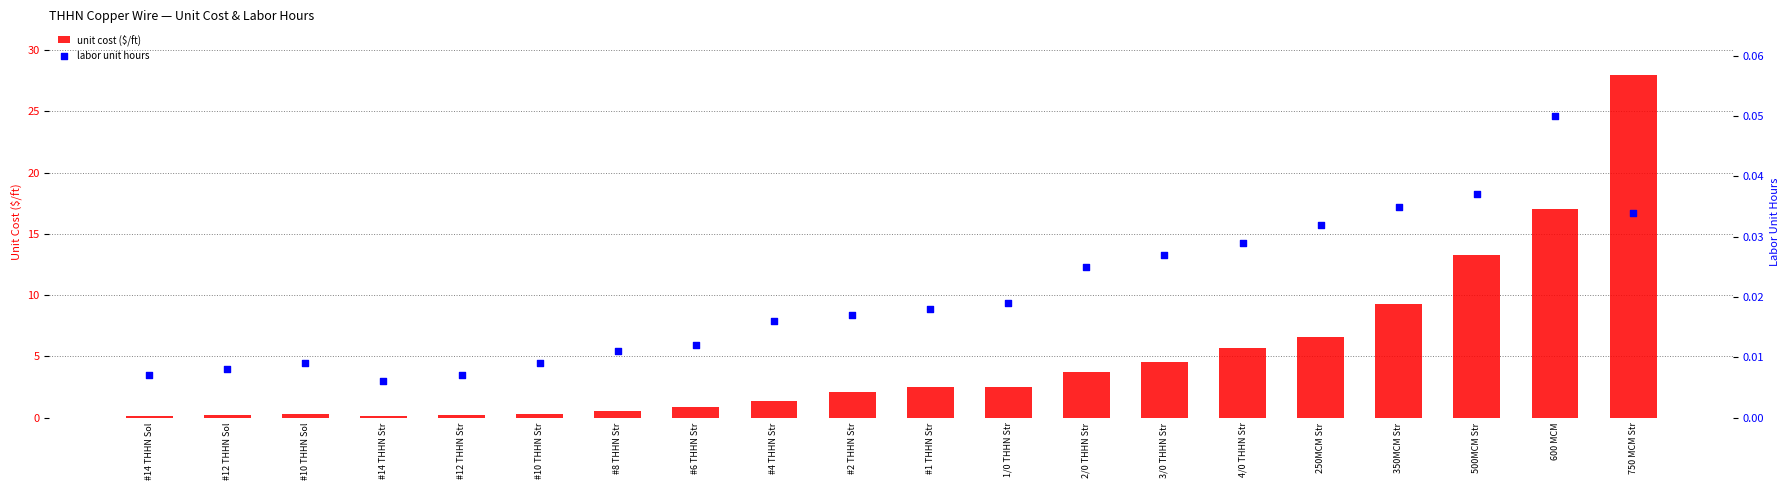

Is the value of labor unit hours at #12 THHN Sol greater than the value of unit cost ($/ft) at 600 MCM?

No